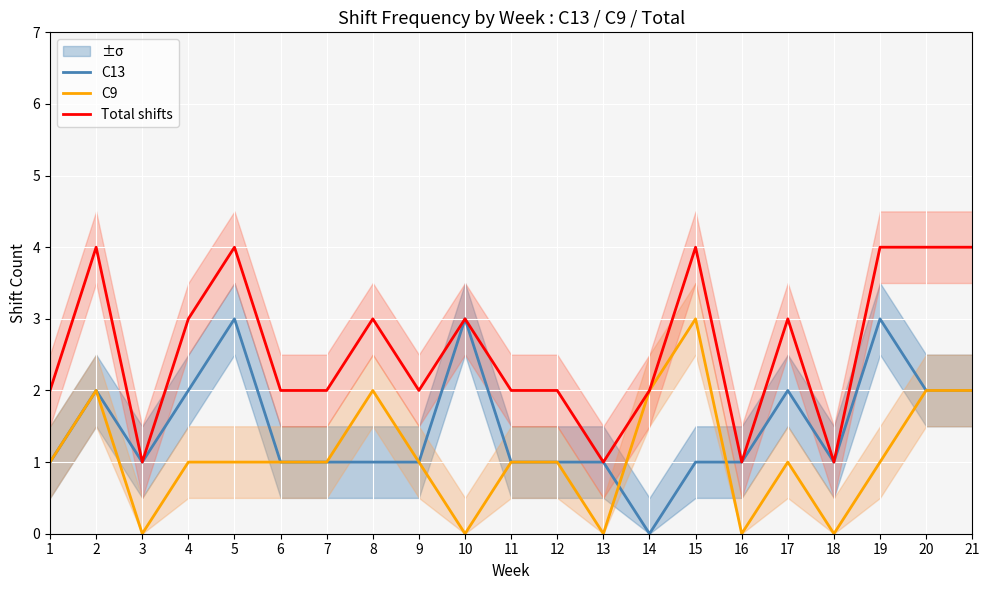

Which series has the widest spread of values?

C13